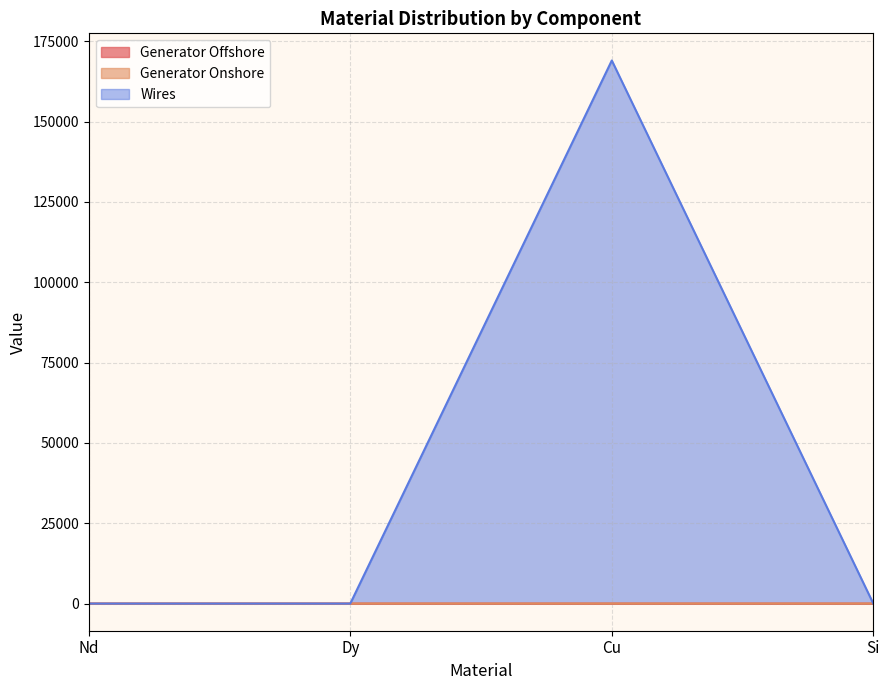

Which category has the highest value in the Wires series?

Cu